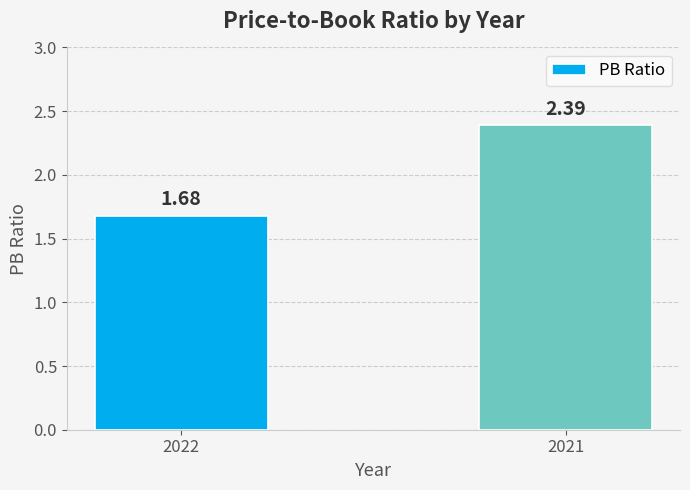

At which label is the value closest to 2?

2022